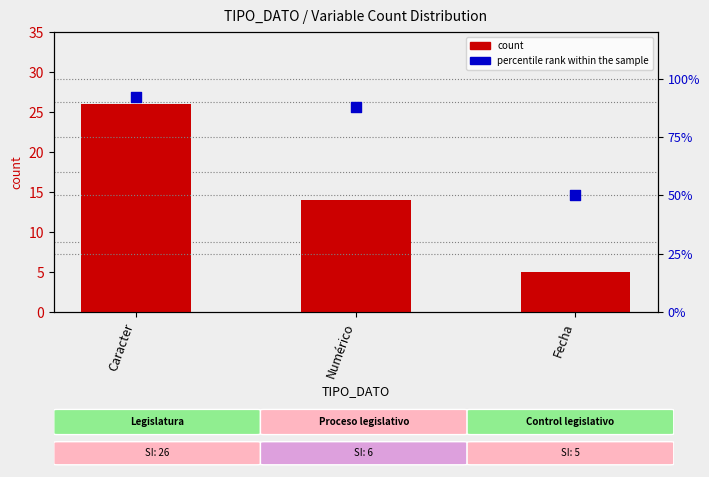

Which series contains the lowest Y value?

count